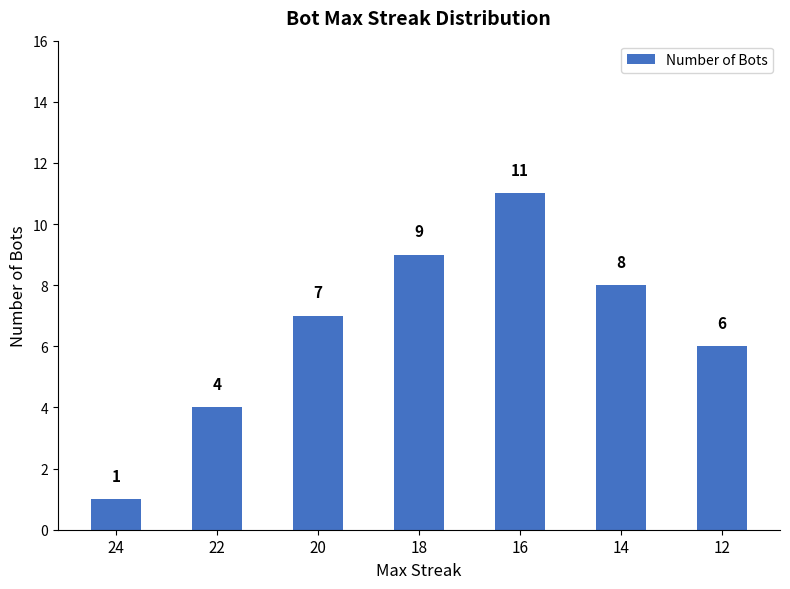

Reading left to right, list all the values displayed in this chart.

1	4	7	9	11	8	6